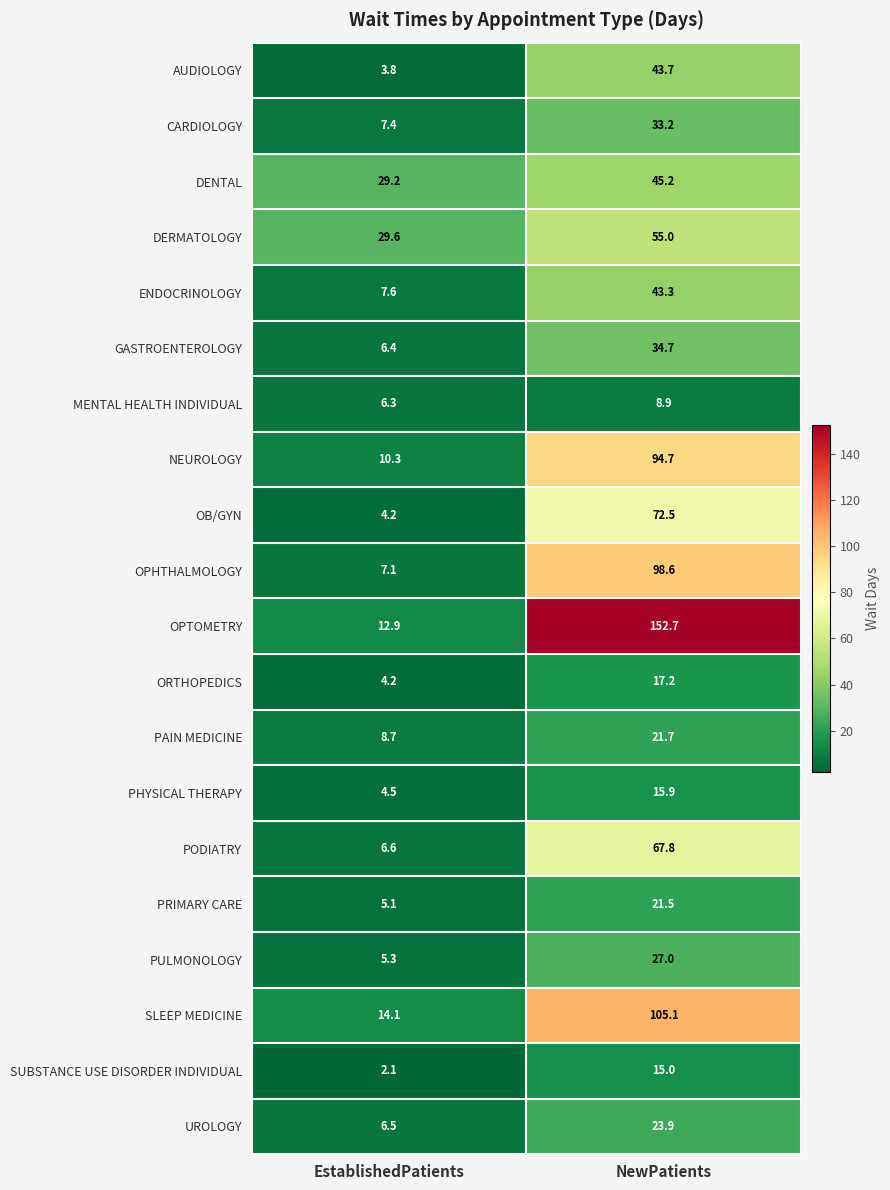

The value of ENDOCRINOLOGY at EstablishedPatients is 7.6. True or false?

True